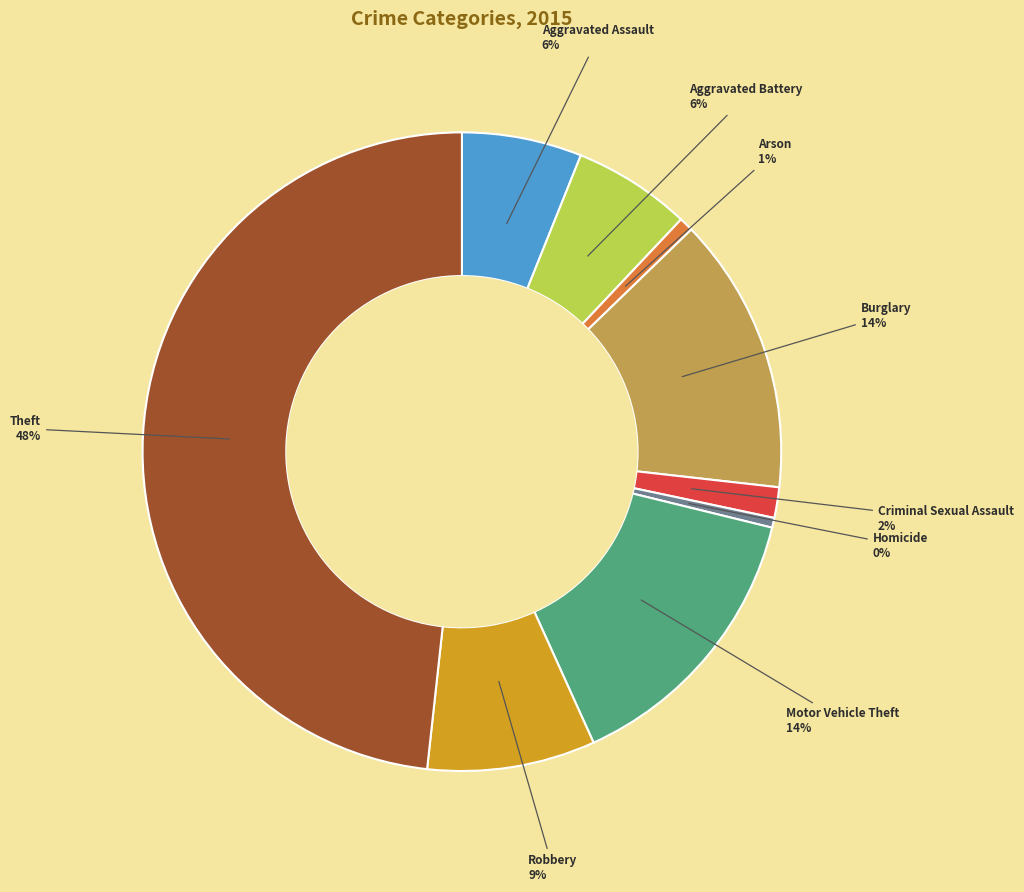

Does any single category account for the majority?

No